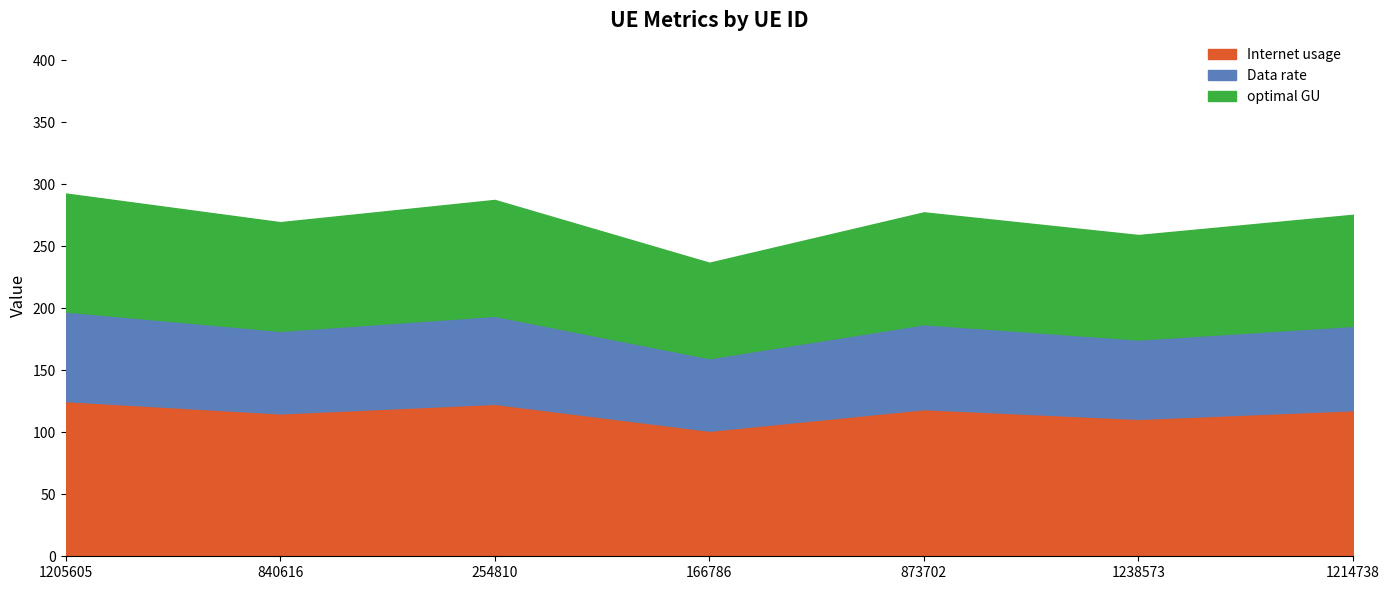

Which series has the widest spread of values?

Internet usage